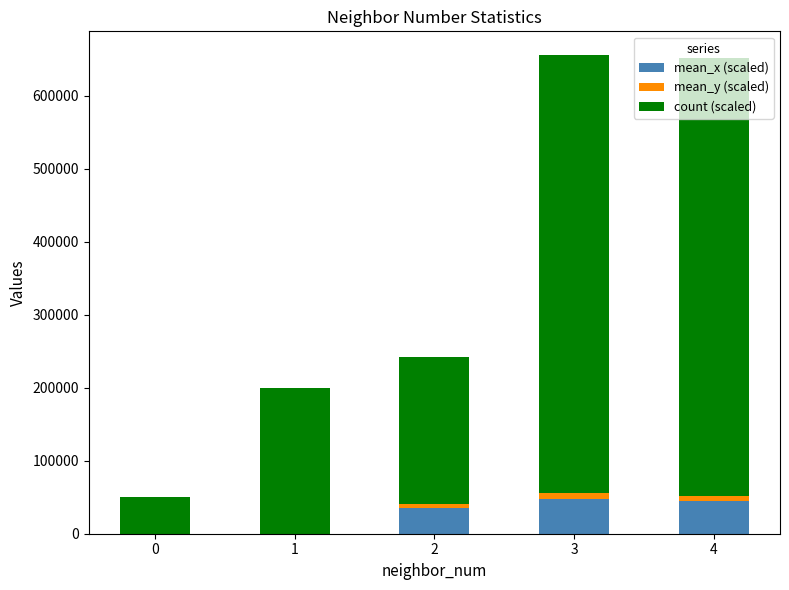

What is the total value across all series at 0?

50000.0